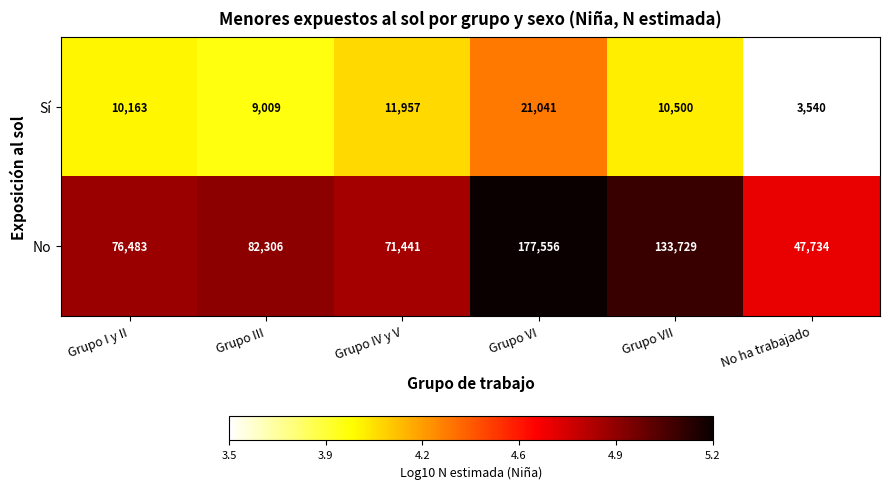

List the series in order of their overall mean, highest first.

No, Sí